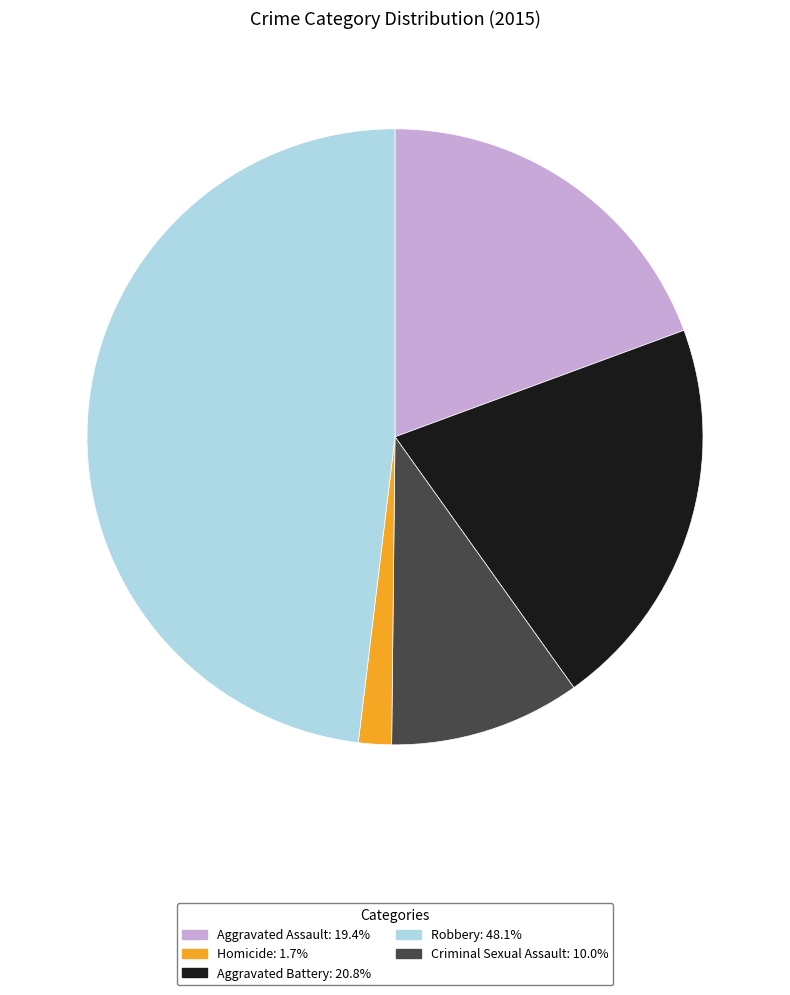

Is there any slice that represents more than half of the pie?

No